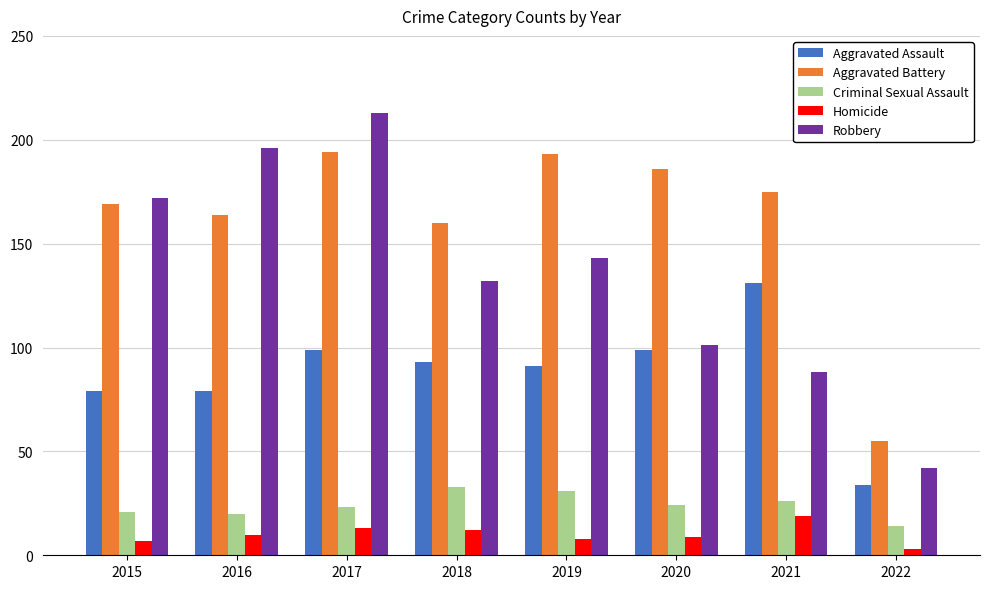

Reading right to left, extract all data points from this chart.

Aggravated Assault: 2022=34	2021=131	2020=99	2019=91	2018=93	2017=99	2016=79	2015=79
Aggravated Battery: 2022=55	2021=175	2020=186	2019=193	2018=160	2017=194	2016=164	2015=169
Criminal Sexual Assault: 2022=14	2021=26	2020=24	2019=31	2018=33	2017=23	2016=20	2015=21
Homicide: 2022=3	2021=19	2020=9	2019=8	2018=12	2017=13	2016=10	2015=7
Robbery: 2022=42	2021=88	2020=101	2019=143	2018=132	2017=213	2016=196	2015=172